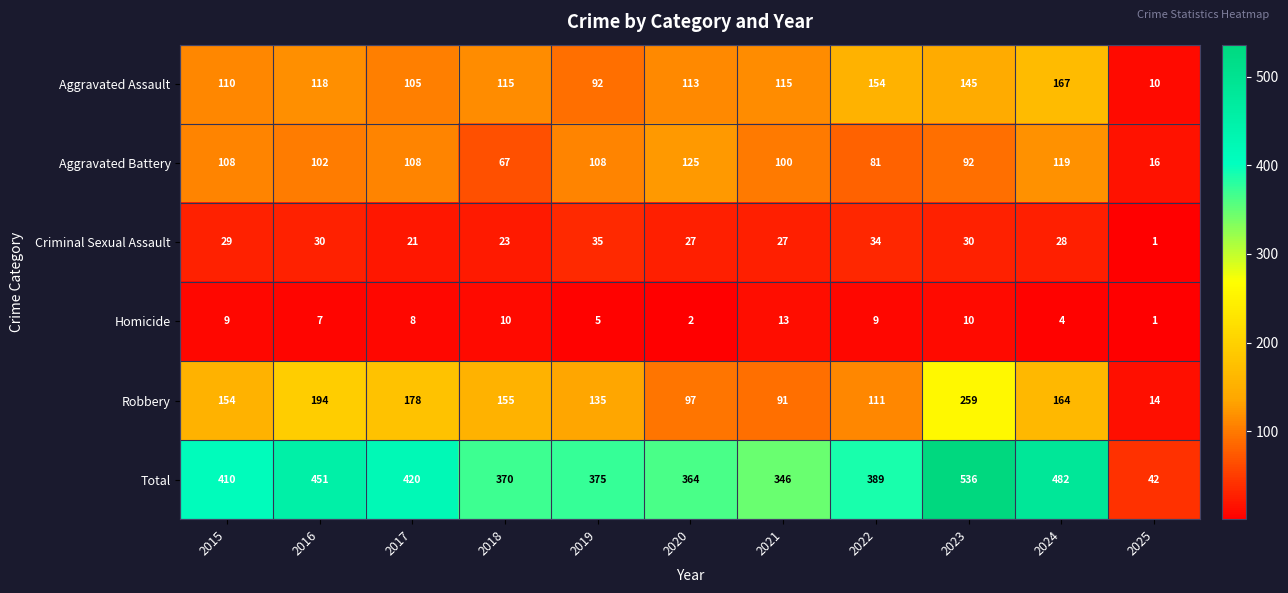

What is the sum of the Criminal Sexual Assault values at 2017 and 2019?

56